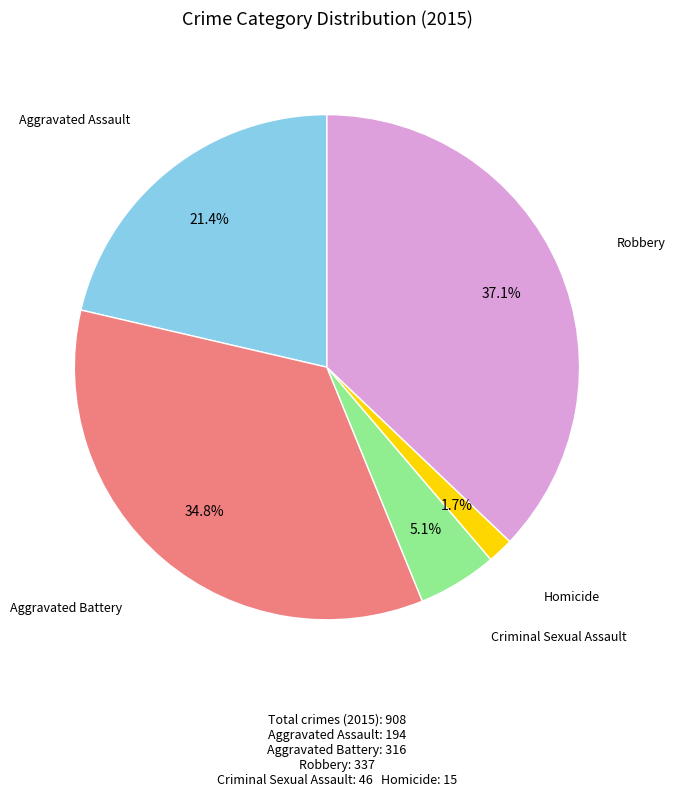

Is there a majority slice in this chart?

No